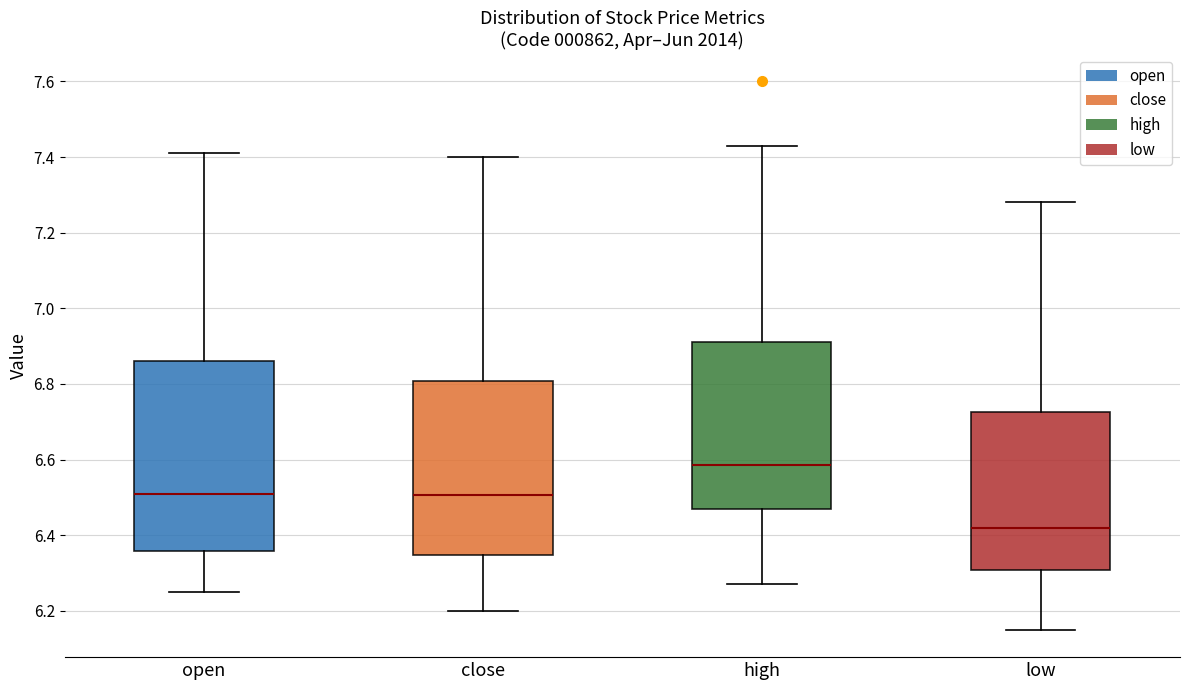

Which box is the tallest, from its lower edge to its upper edge?

open